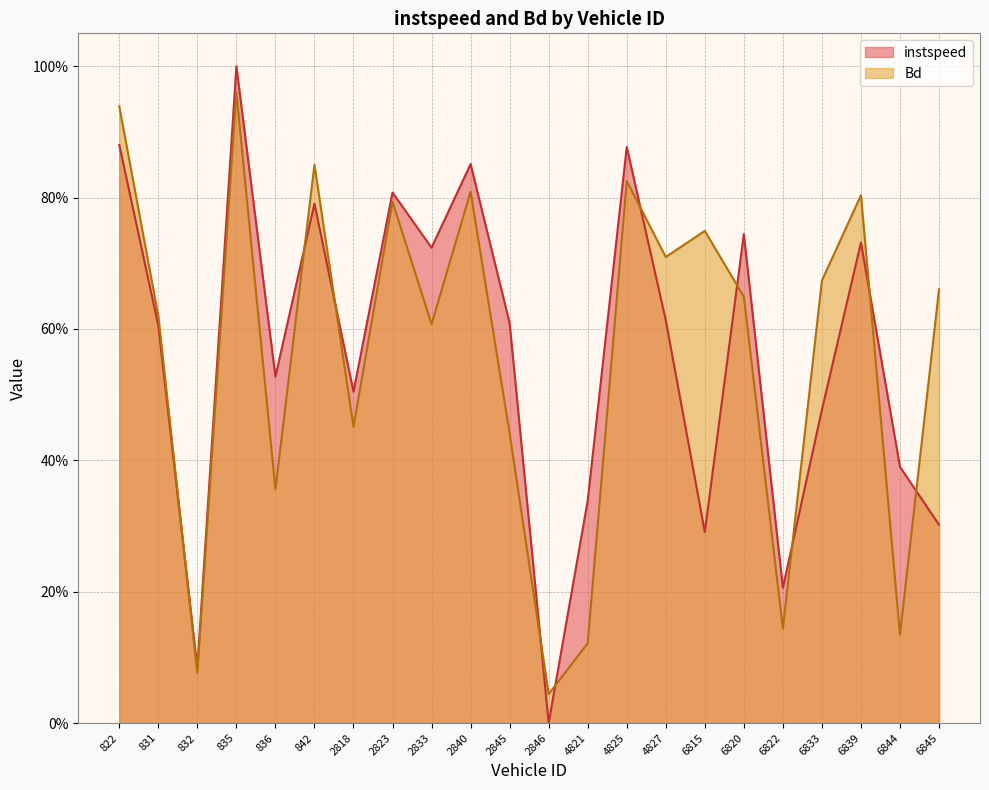

At which category is the sum across all series the highest?

835